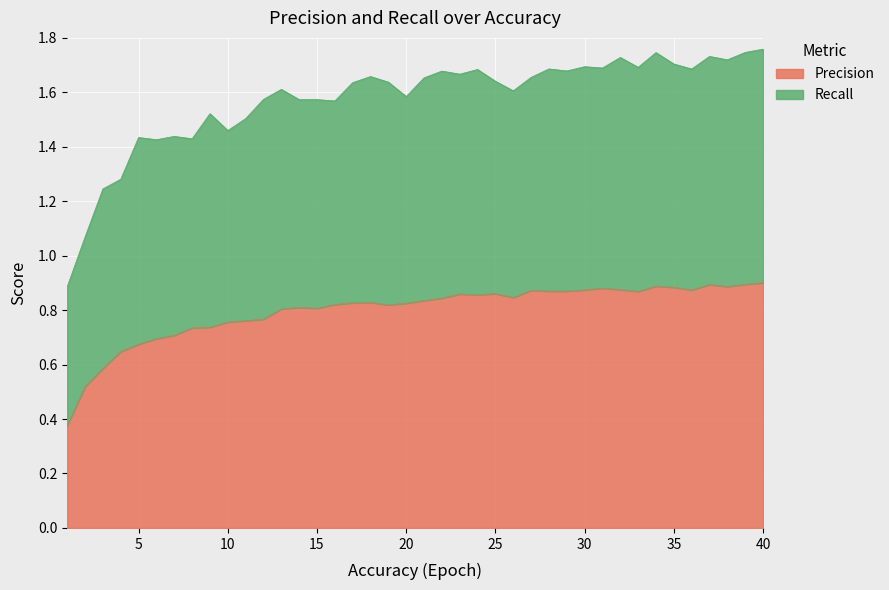

At which label is the value closest to 0?

1